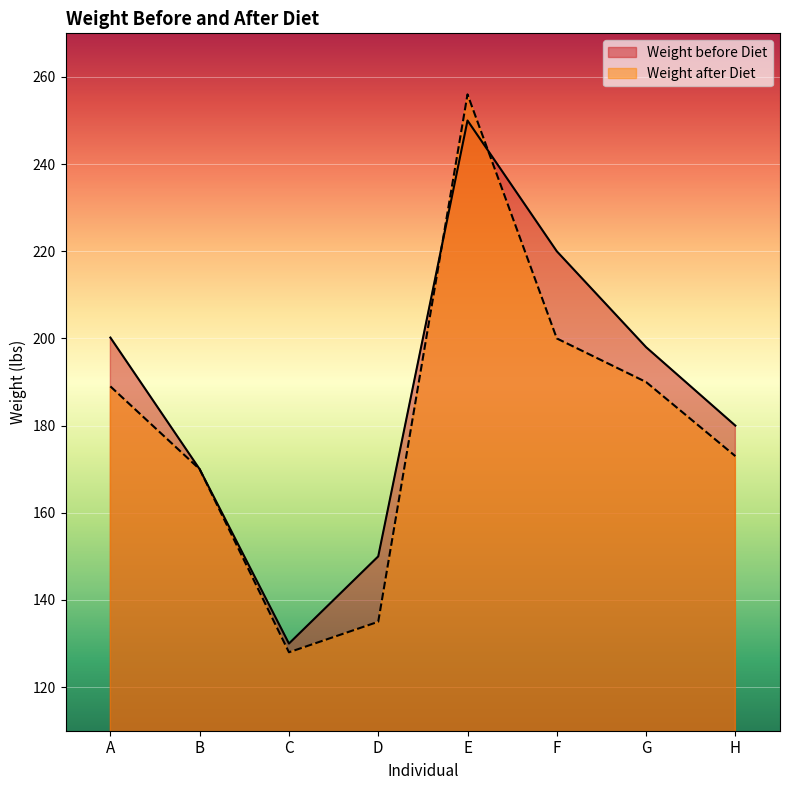

At which category does Weight after Diet reach its first local valley?

C